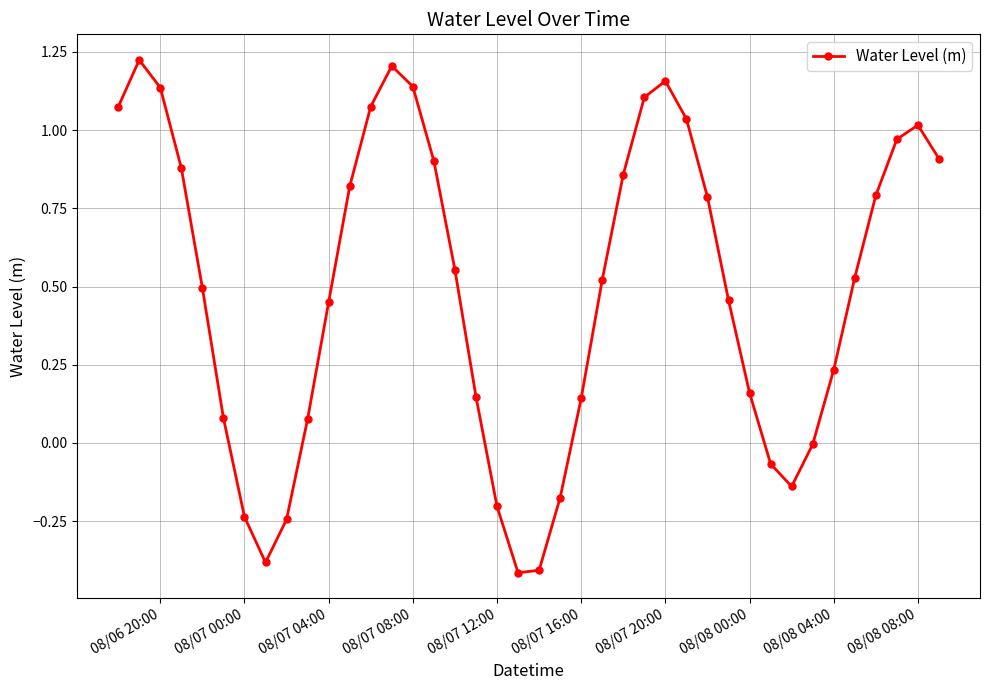

What is the difference between the maximum and minimum values?

1.6